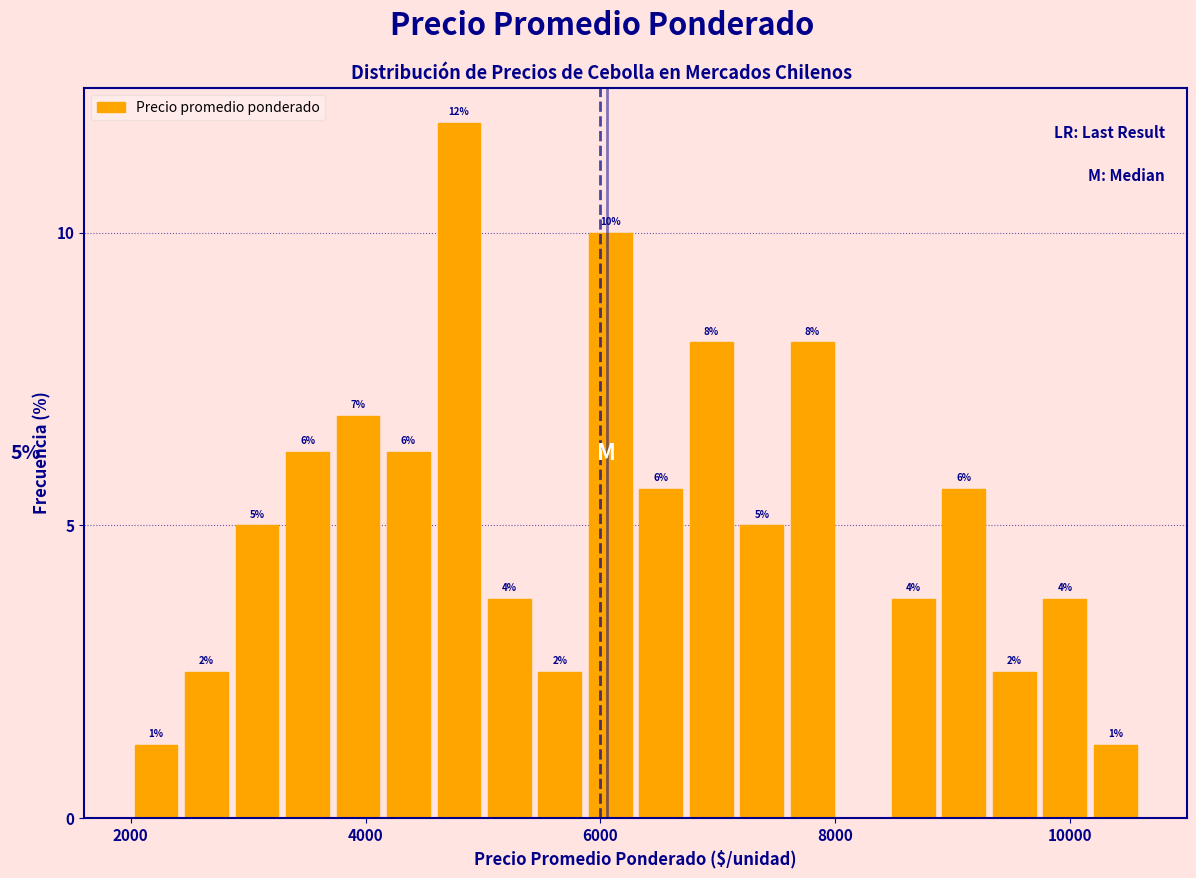

Read against the x-axis, roughly where is the centre of the tallest bar?

4800